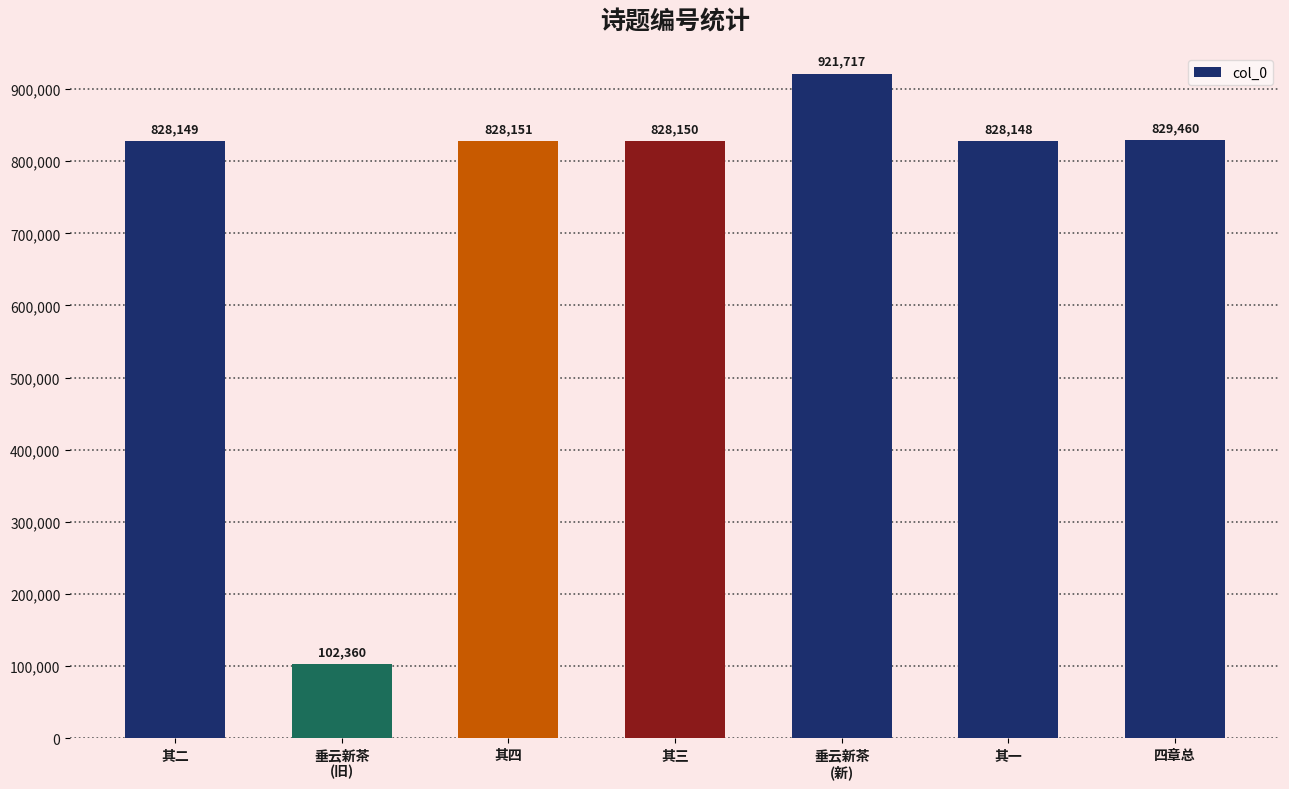

What is the value of the 5th bar from the left?

921717